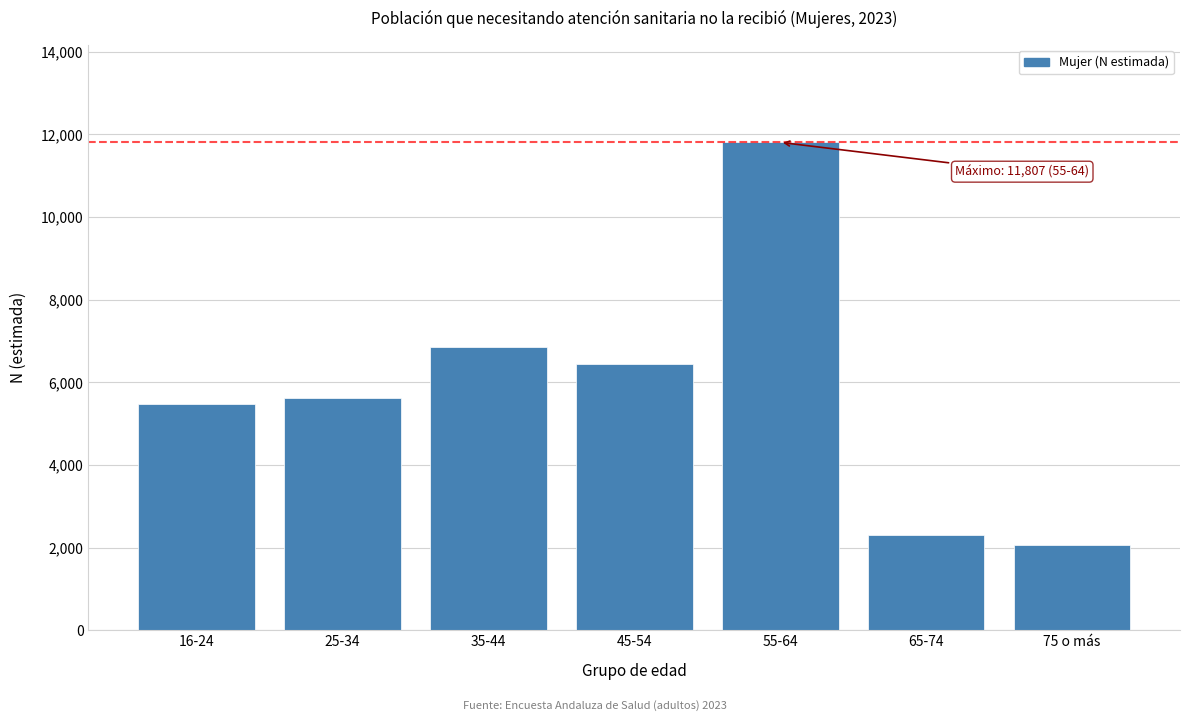

Reading left to right, list all the values displayed in this chart.

5464	5630	6847	6440	11807	2308	2059